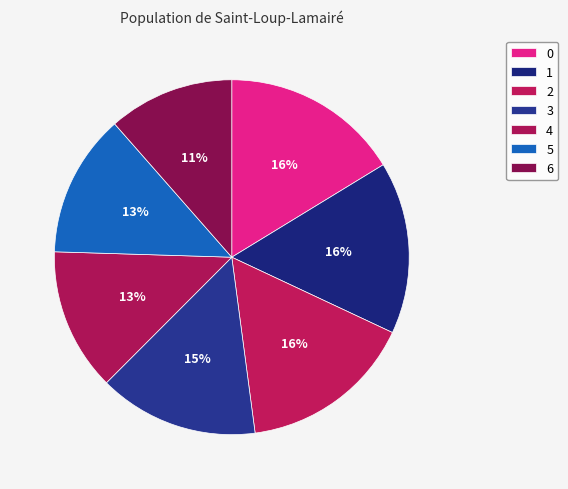

Does 3 account for over 50% of the chart?

No